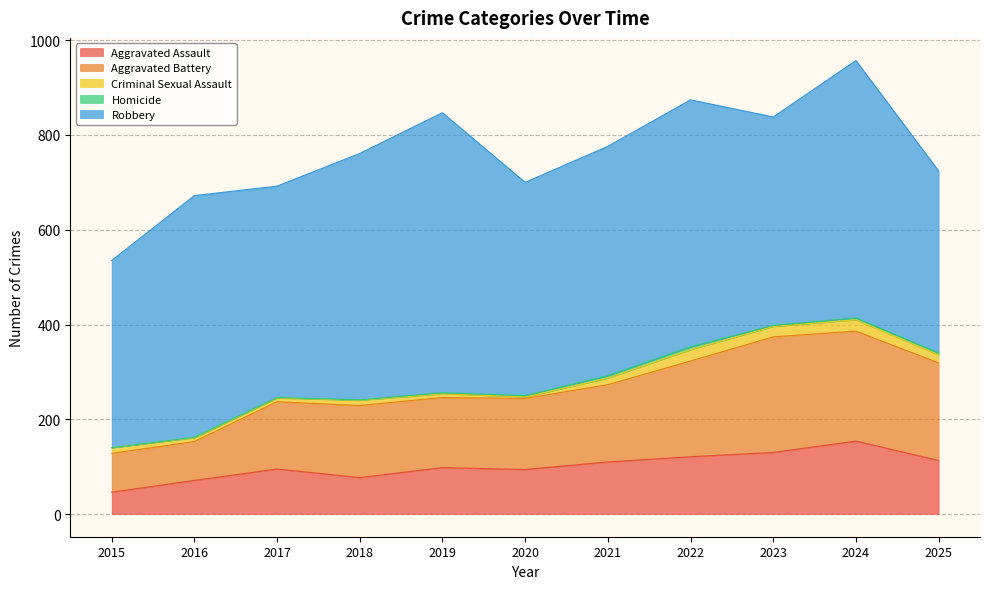

What is the difference between the highest and lowest values at 2021?

479